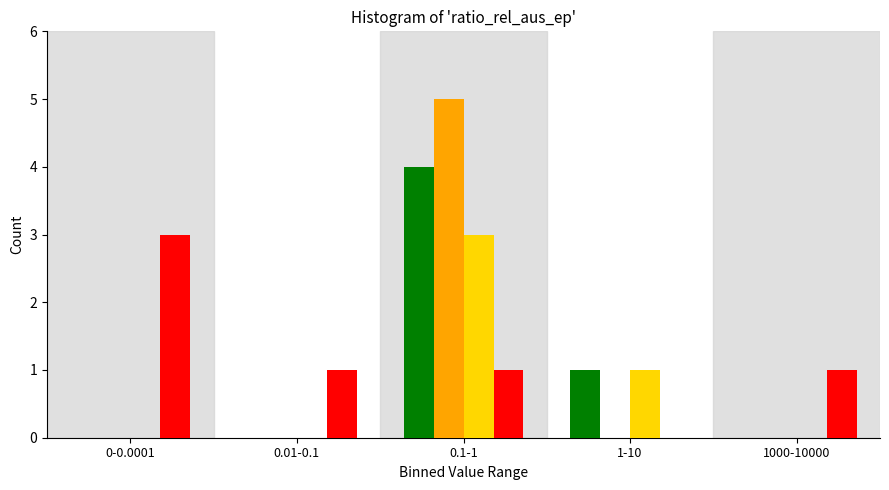

Which label corresponds to the largest value in the chart?

0.1-1